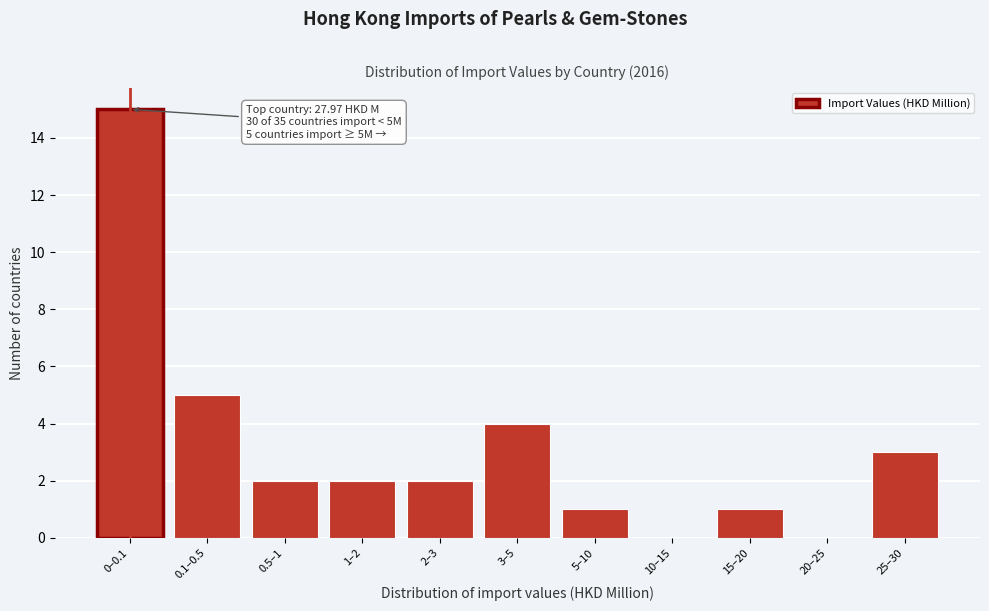

Reading left to right, list all the values displayed in this chart.

0–0.1=15	0.1–0.5=5	0.5–1=2	1–2=2	2–3=2	3–5=4	5–10=1	10–15=0	15–20=1	20–25=0	25–30=3